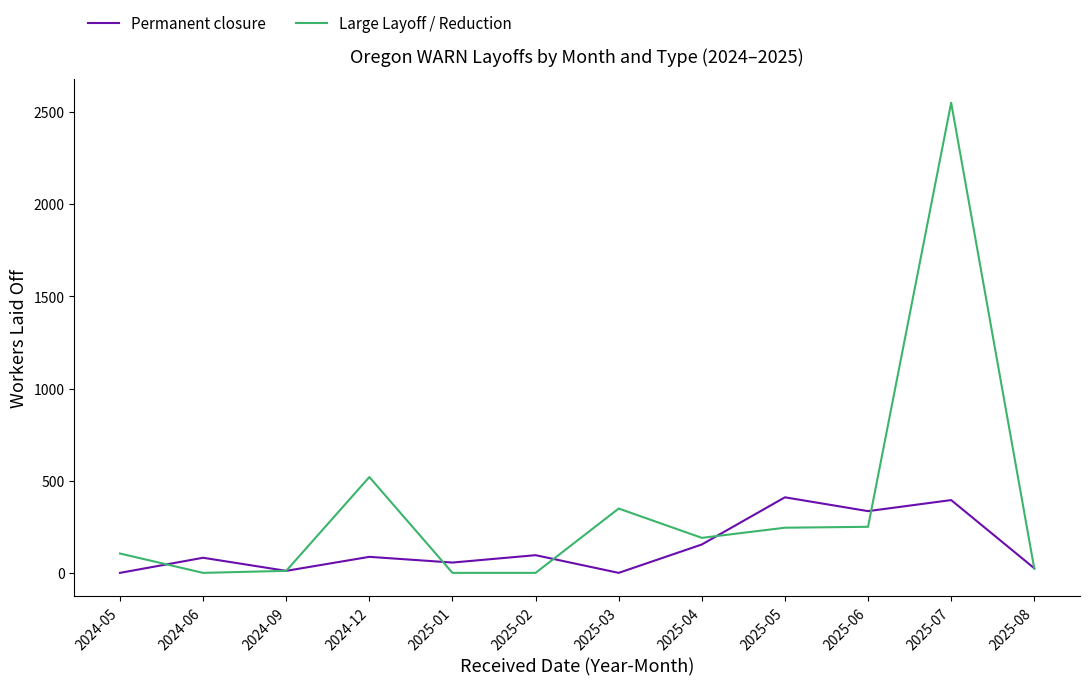

Rank the series by their average value, from highest to lowest.

Large Layoff / Reduction, Permanent closure